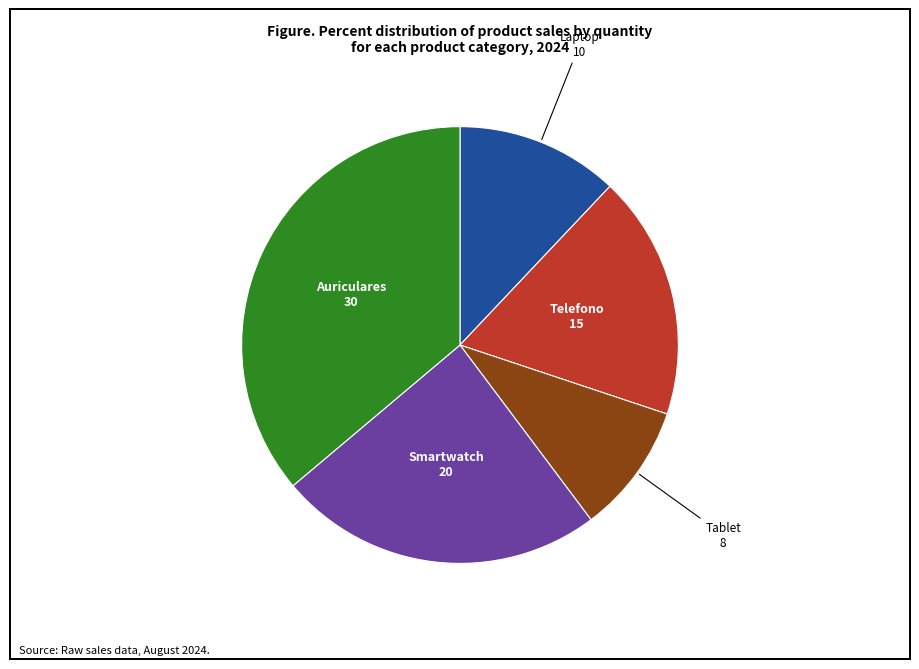

Between Laptop and Auriculares, which is larger?

Auriculares